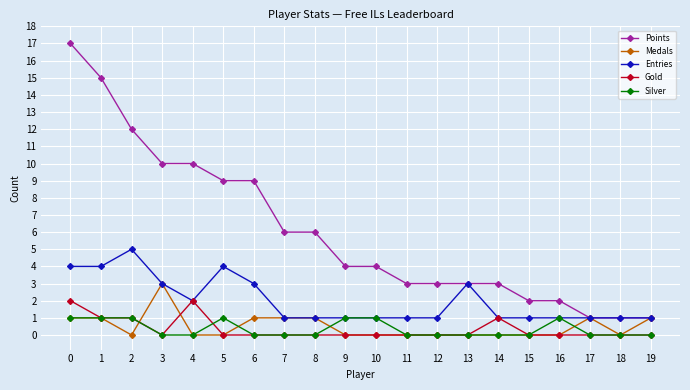

What is the highest value of the Silver series?

1